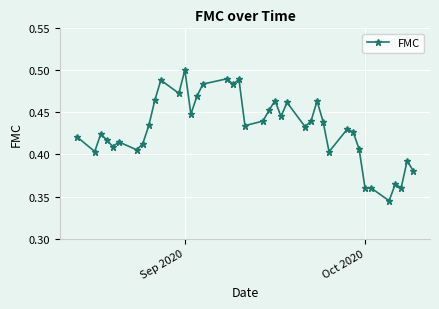

What is the sum of all values?

17.2